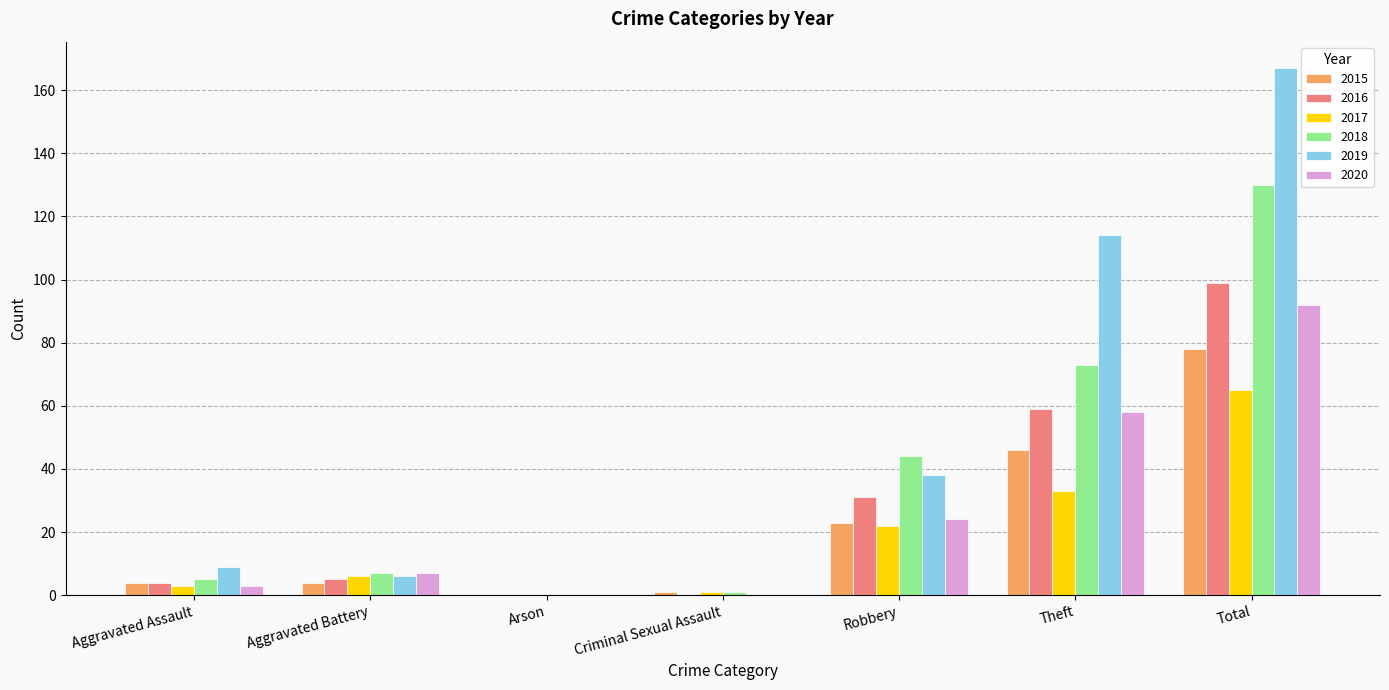

Reading left to right, transcribe all the data shown in this chart.

2015: 4	4	0	1	23	46	78
2016: 4	5	0	0	31	59	99
2017: 3	6	0	1	22	33	65
2018: 5	7	0	1	44	73	130
2019: 9	6	0	0	38	114	167
2020: 3	7	0	0	24	58	92